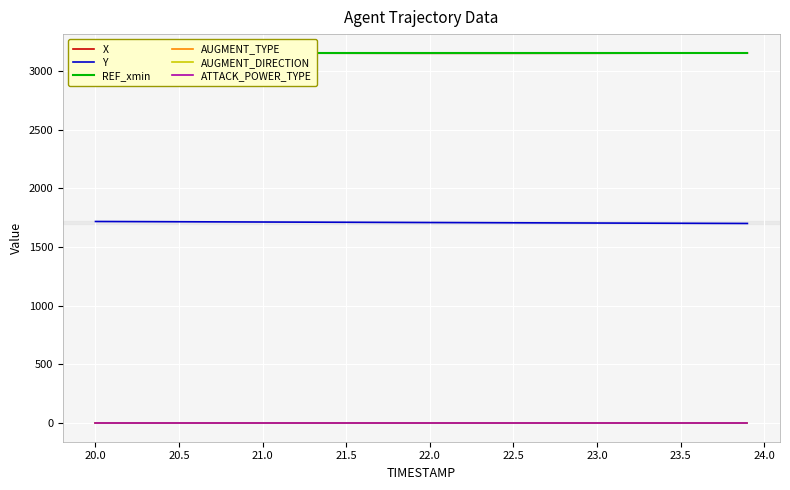

True or false: ATTACK_POWER_TYPE and AUGMENT_DIRECTION cross at least once.

False